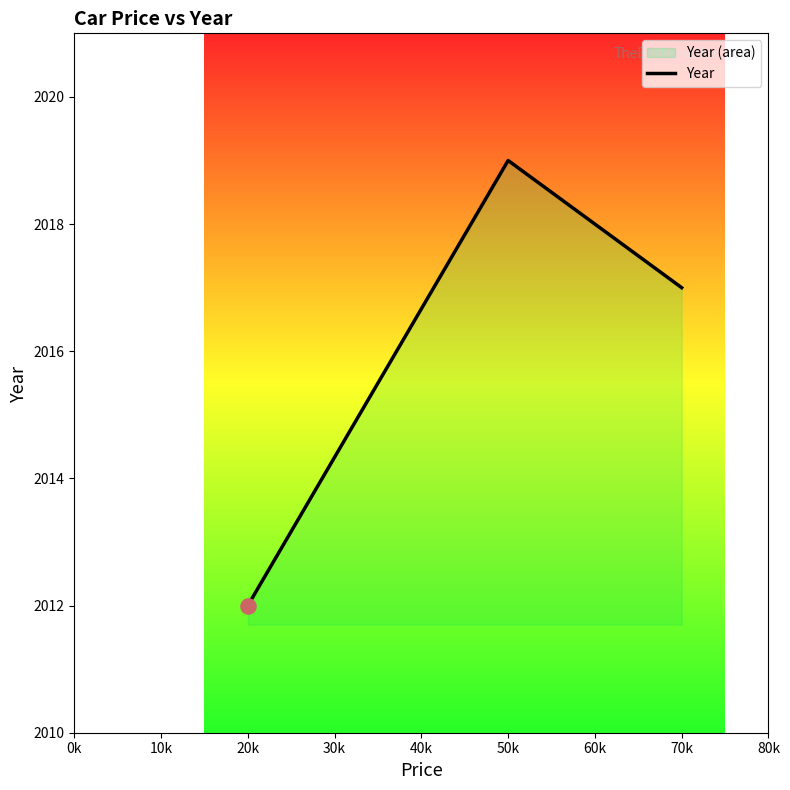

What is the change in value from 20k to 50k?

+7